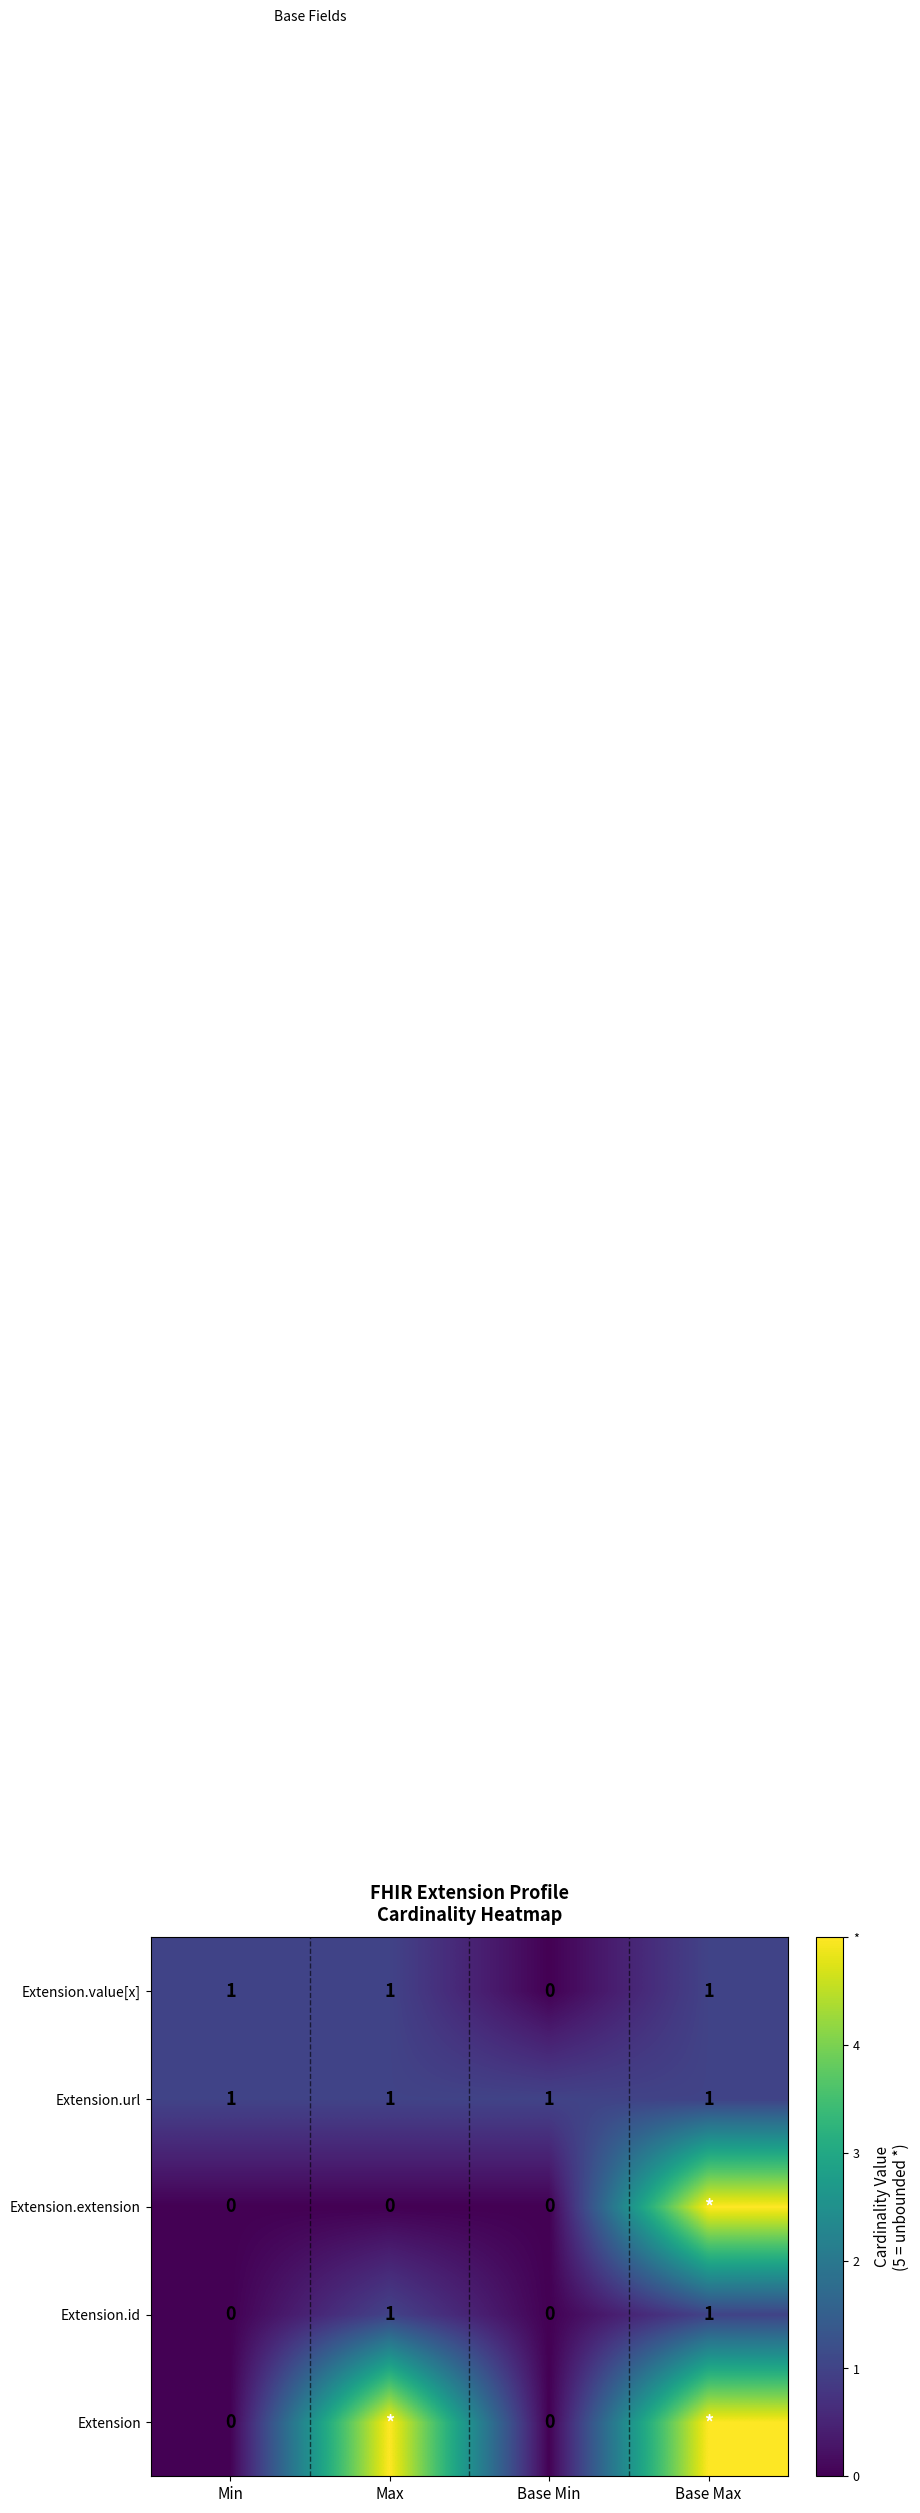

The Extension.id series shows 1 at Max. True or false?

True